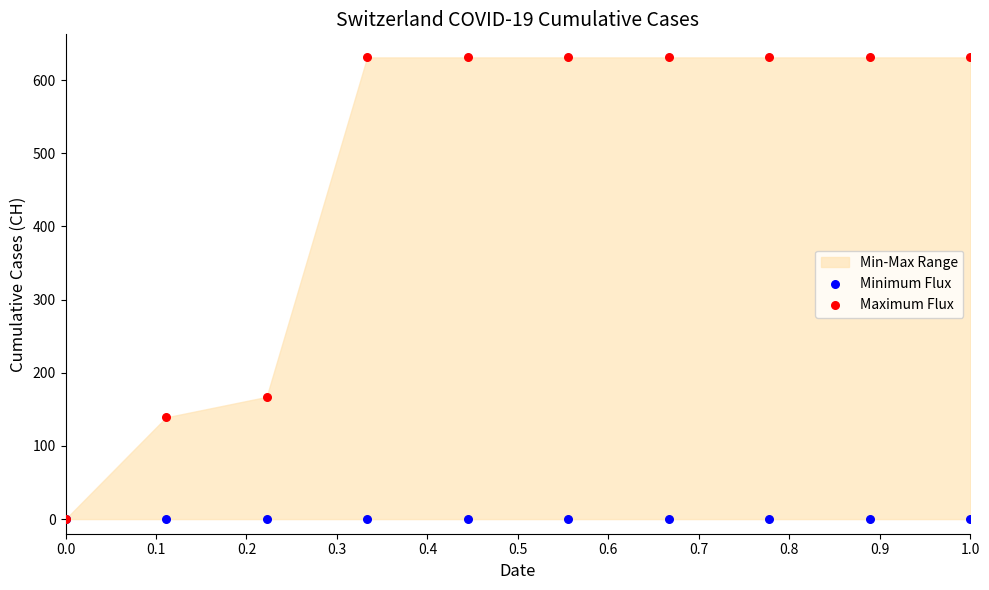

Across all series, what Y value is closest to 315?

167